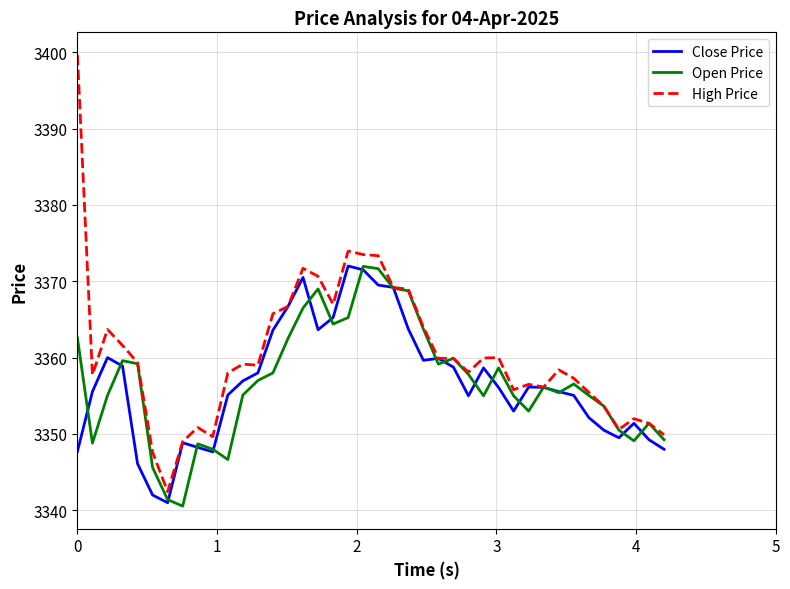

Which series has the largest range (max minus min)?

High Price